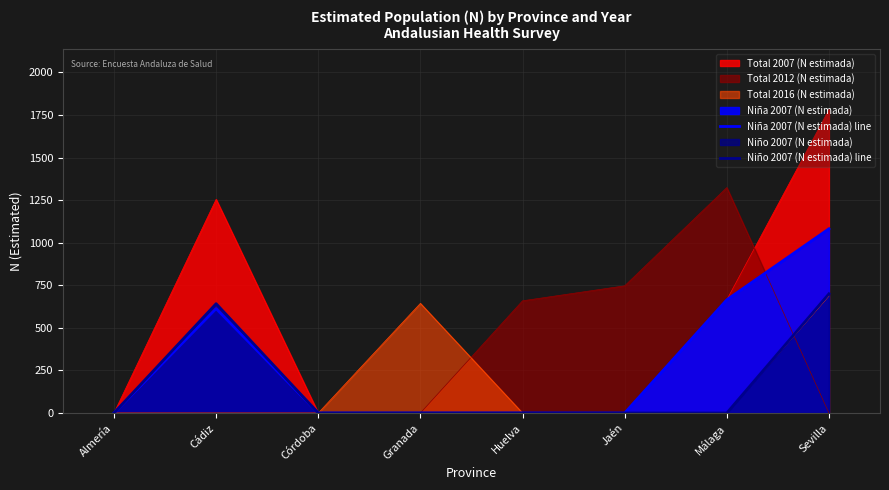

What is the label of the 5th point from the left?

Huelva